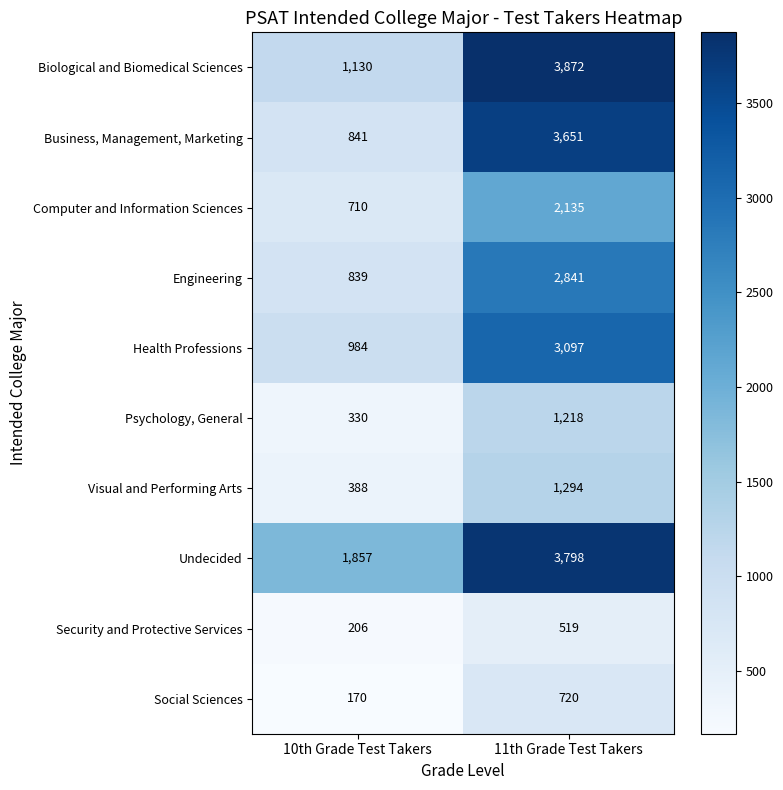

What is the approximate value of Health Professions at 11th Grade Test Takers?

3097